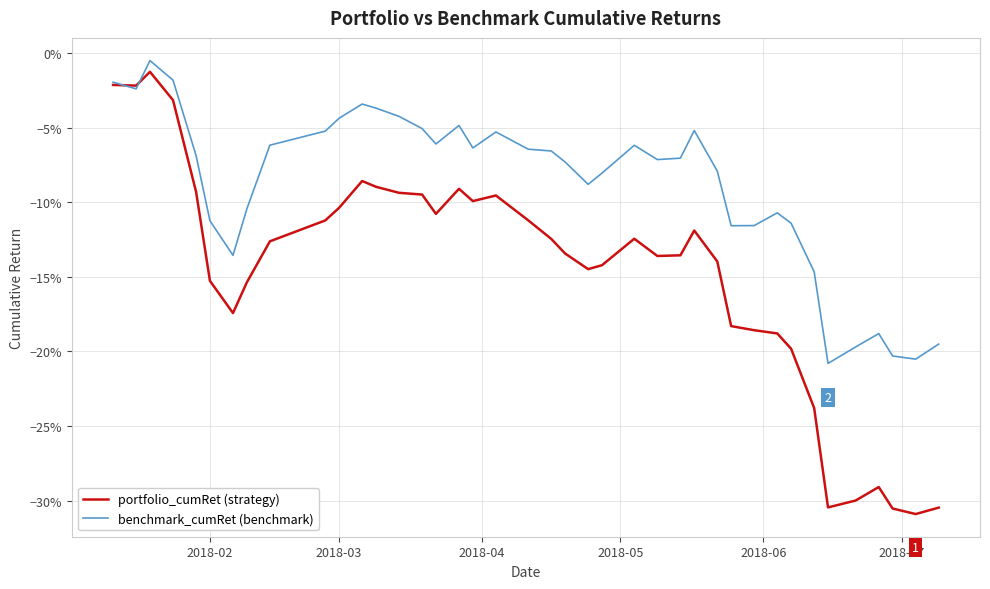

What is the value of the benchmark_cumRet (benchmark) point at the 36th from the left?

-0.2